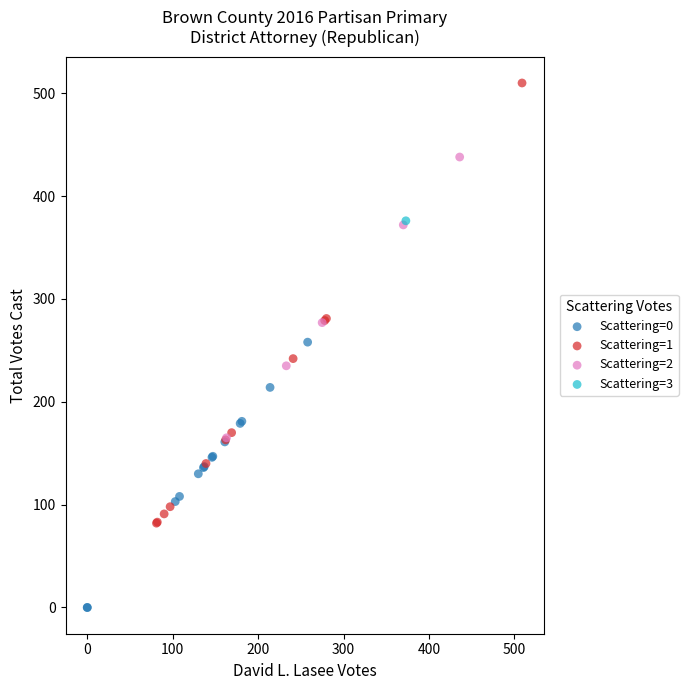

What are all the series names shown in the legend?

Scattering=0, Scattering=1, Scattering=2, Scattering=3